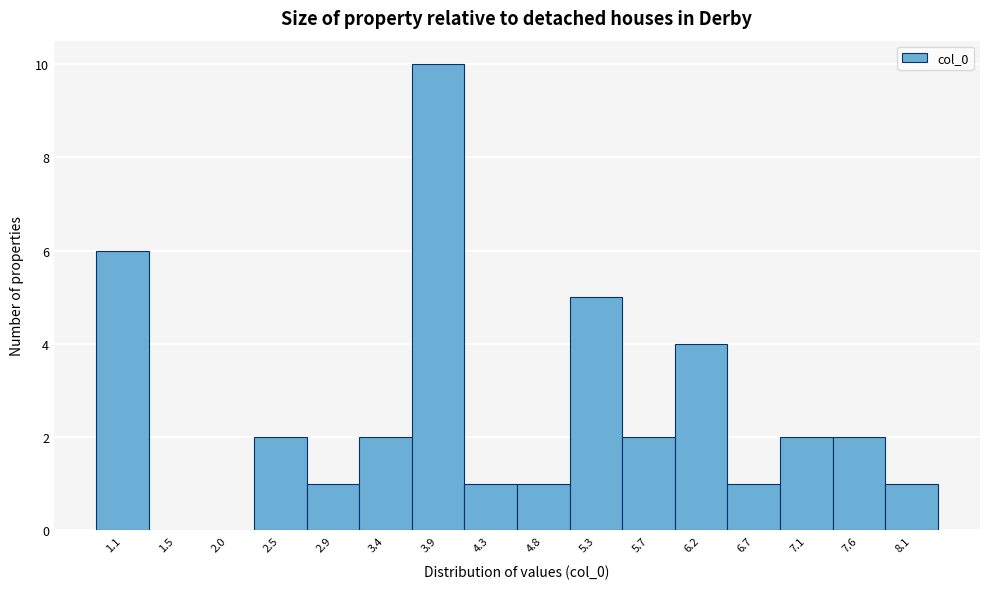

Reading right to left, list all the values displayed in this chart.

8.1=1	7.6=2	7.1=2	6.7=1	6.2=4	5.7=2	5.3=5	4.8=1	4.3=1	3.9=10	3.4=2	2.9=1	2.5=2	2.0=0	1.5=0	1.1=6